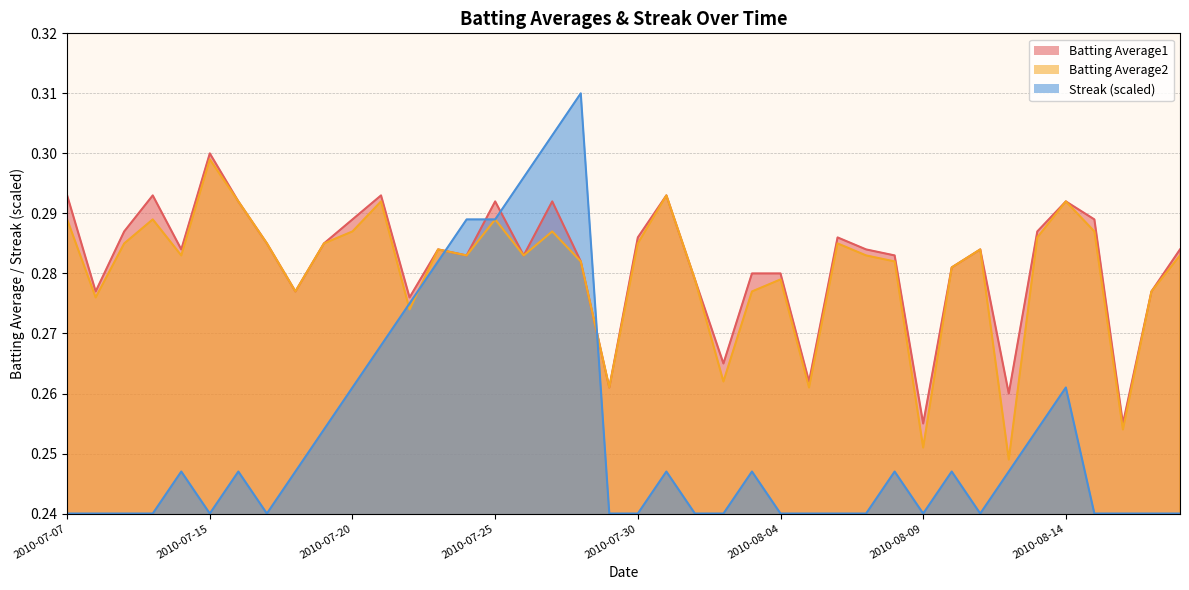

Which series has the widest spread of values?

Streak